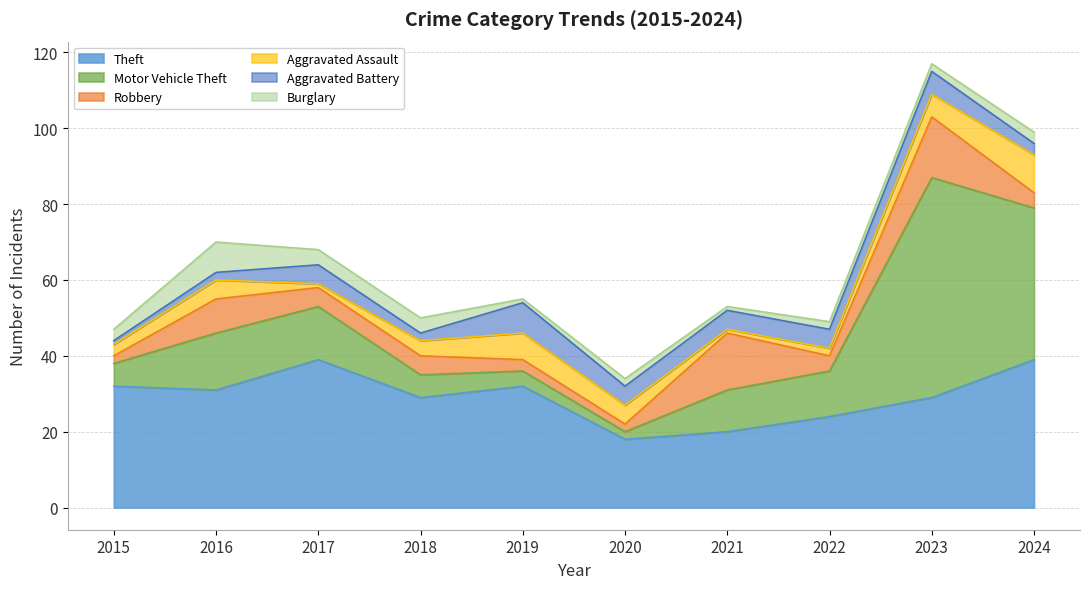

Reading left to right, what are all the values shown in this chart?

Theft: 2015=32	2016=31	2017=39	2018=29	2019=32	2020=18	2021=20	2022=24	2023=29	2024=39
Motor Vehicle Theft: 2015=6	2016=15	2017=14	2018=6	2019=4	2020=2	2021=11	2022=12	2023=58	2024=40
Robbery: 2015=2	2016=9	2017=5	2018=5	2019=3	2020=2	2021=15	2022=4	2023=16	2024=4
Aggravated Assault: 2015=3	2016=5	2017=1	2018=4	2019=7	2020=5	2021=1	2022=2	2023=6	2024=10
Aggravated Battery: 2015=1	2016=2	2017=5	2018=2	2019=8	2020=5	2021=5	2022=5	2023=6	2024=3
Burglary: 2015=3	2016=8	2017=4	2018=4	2019=1	2020=2	2021=1	2022=2	2023=2	2024=3